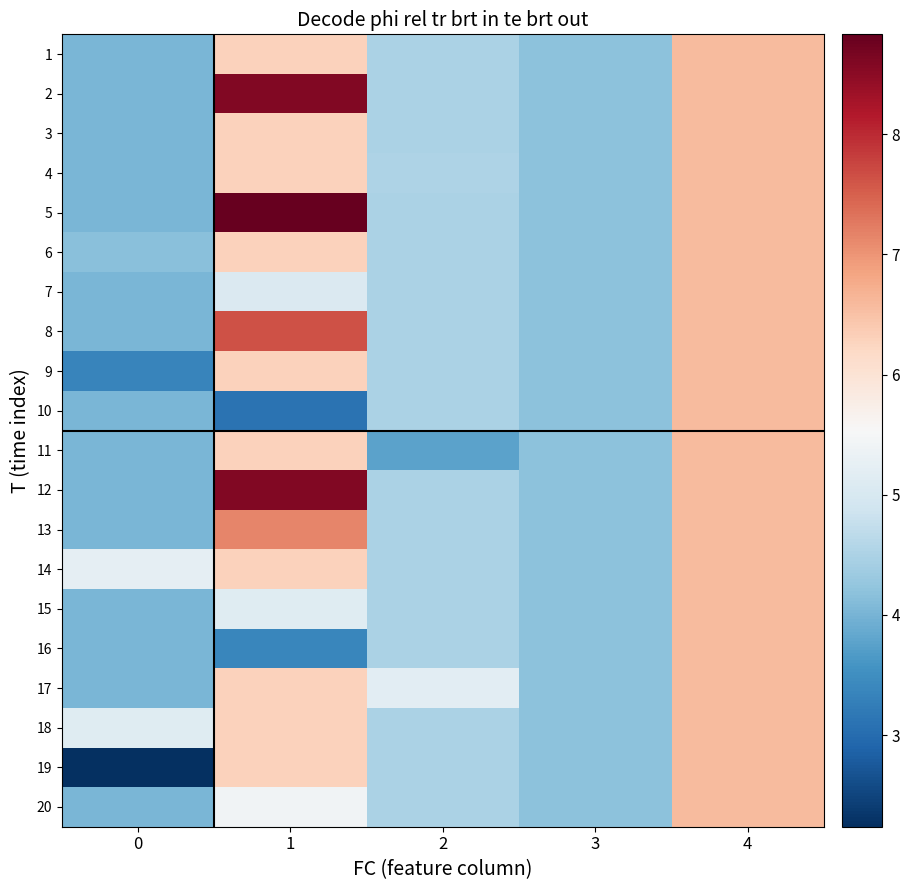

What is the total value across all series at 3?

83.7